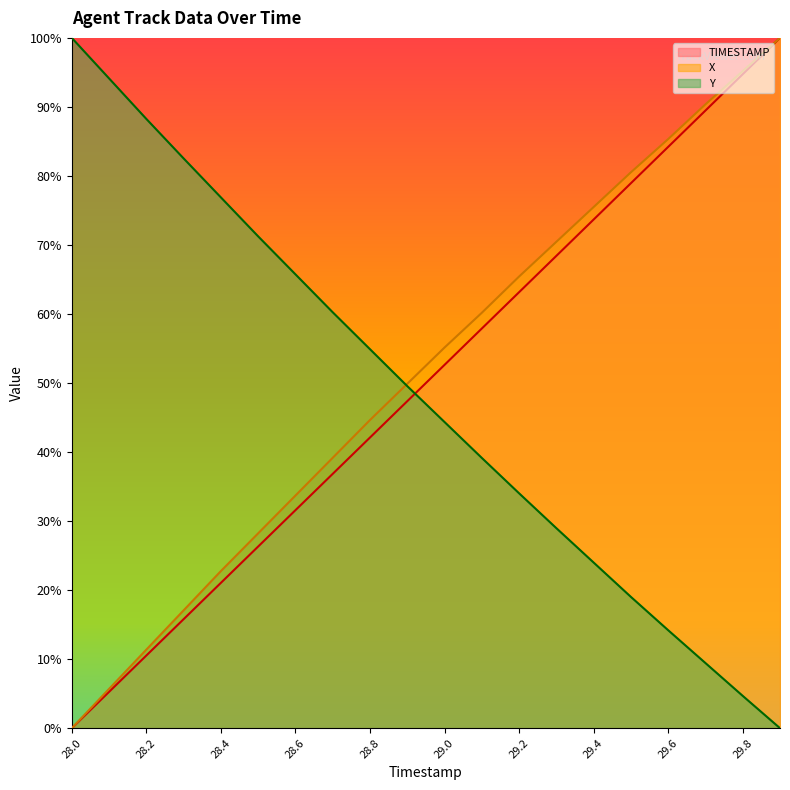

What is the sum of the TIMESTAMP values at 29.0 and 28.4?

0.7